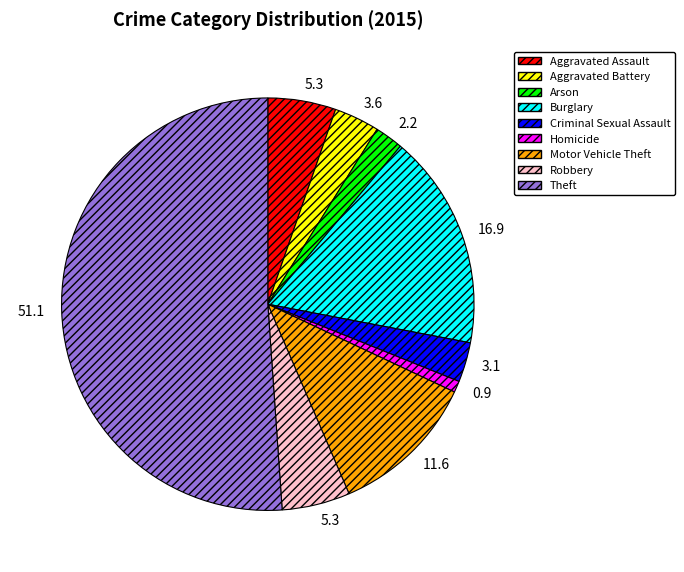

What is the smallest slice in the pie chart?

Homicide